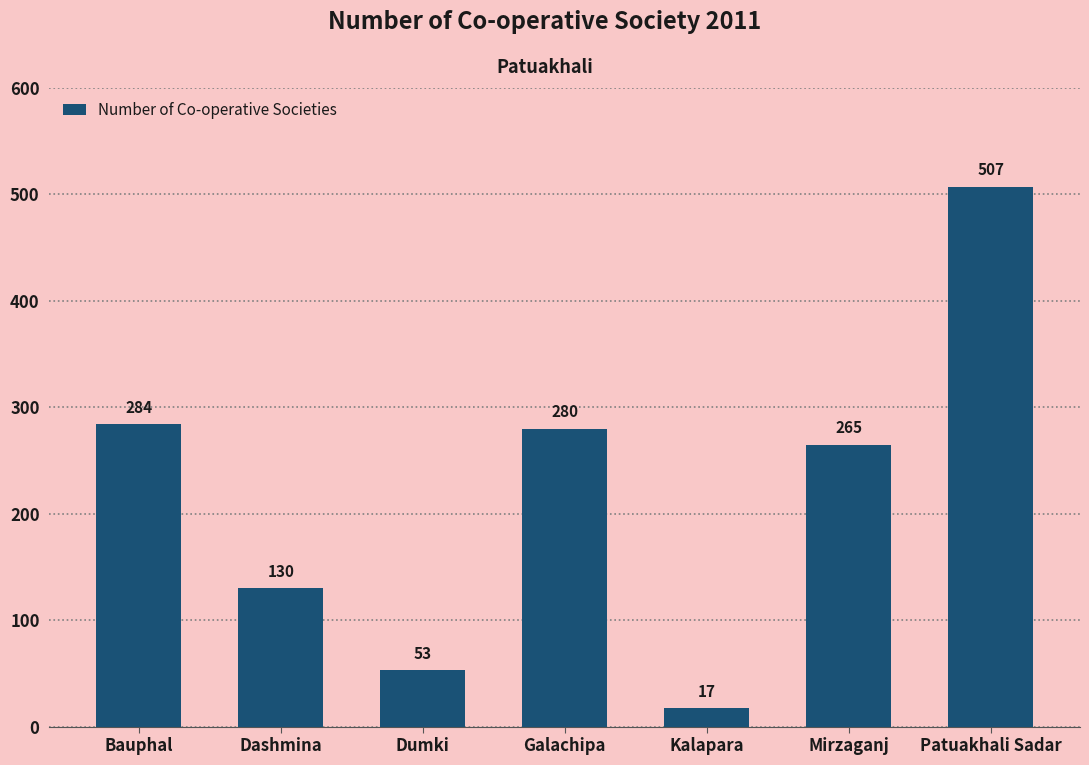

Reading left to right, list all the values displayed in this chart.

284	130	53	280	17	265	507